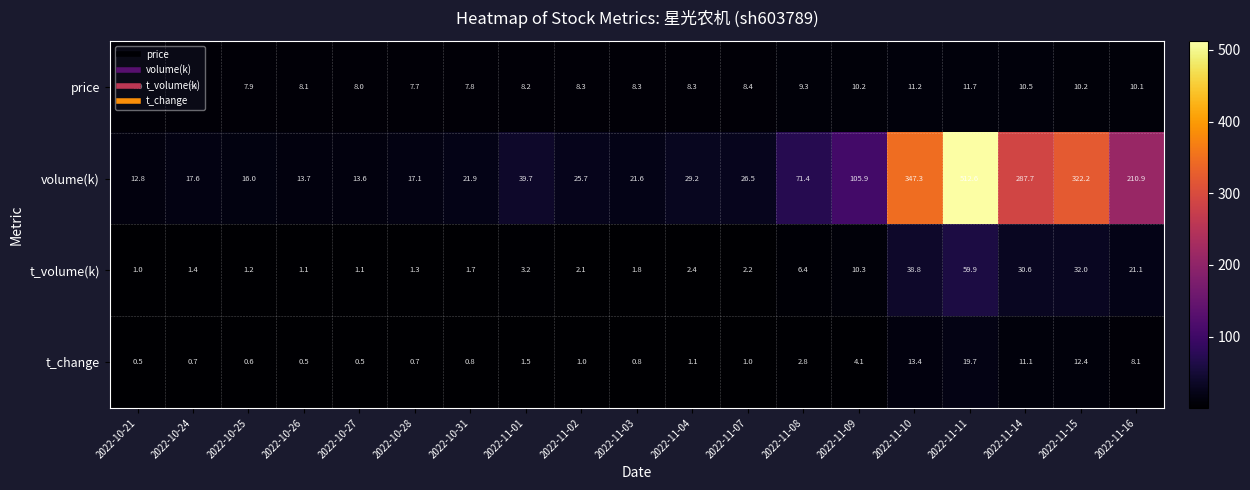

What is the difference between the volume(k) values at 2022-11-16 and 2022-10-28?

193.8